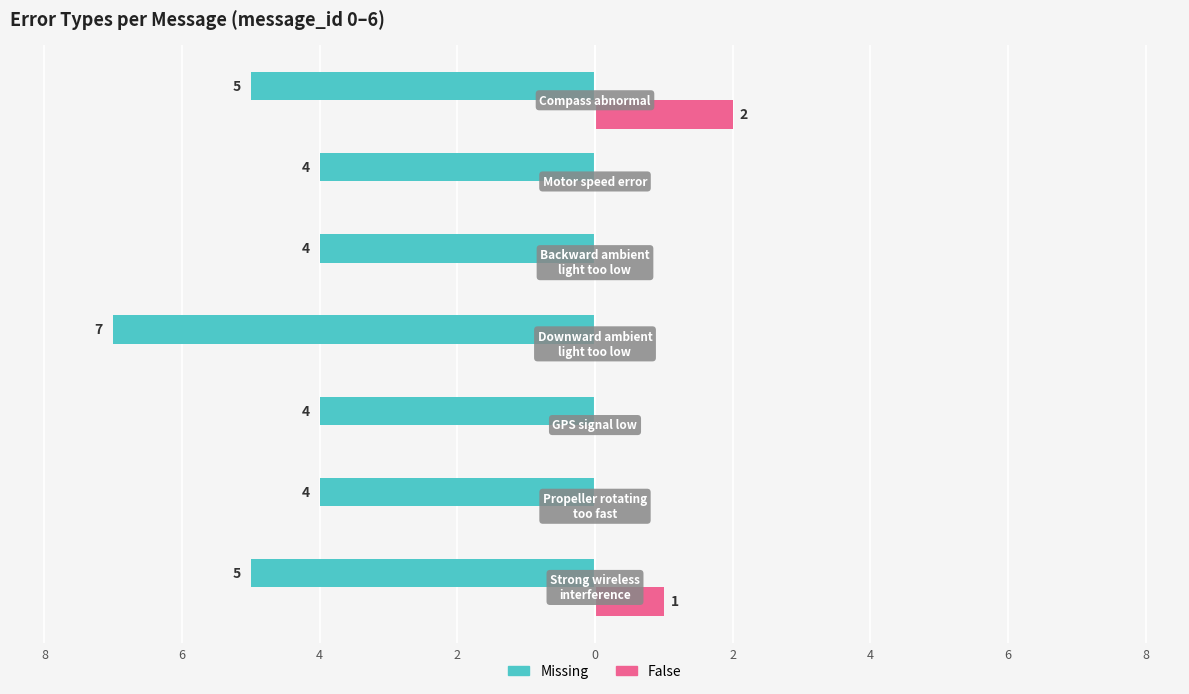

What are all the series names shown in the legend?

Missing, False